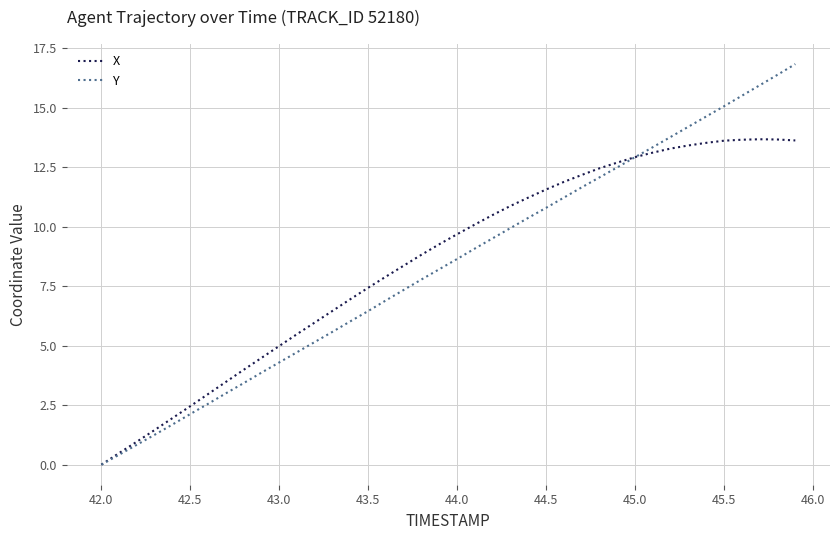

Rank the series by their maximum value, from highest to lowest.

Y, X